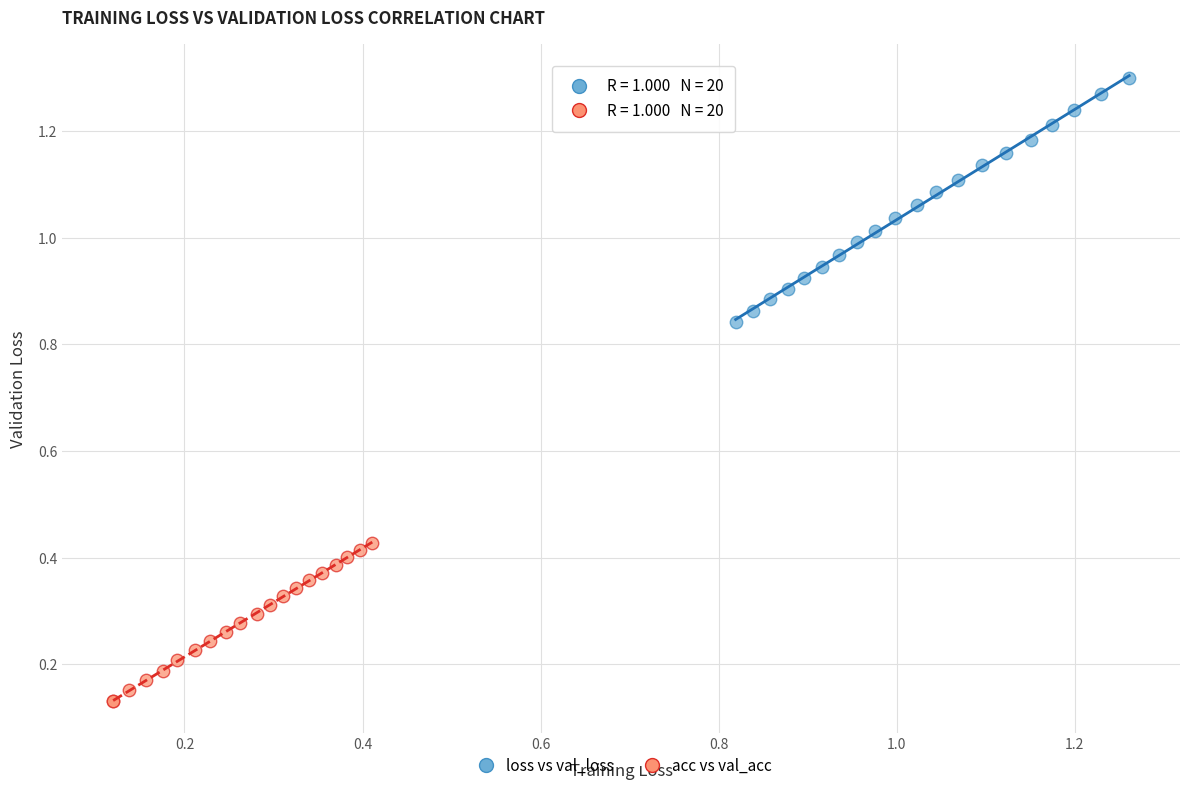

Which series reaches the minimum Y coordinate?

acc vs val_acc